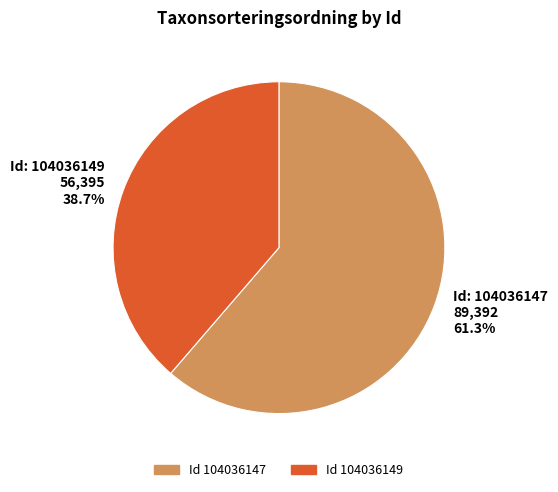

What is the smallest slice in the pie chart?

Id: 104036149 56,395 38.7%